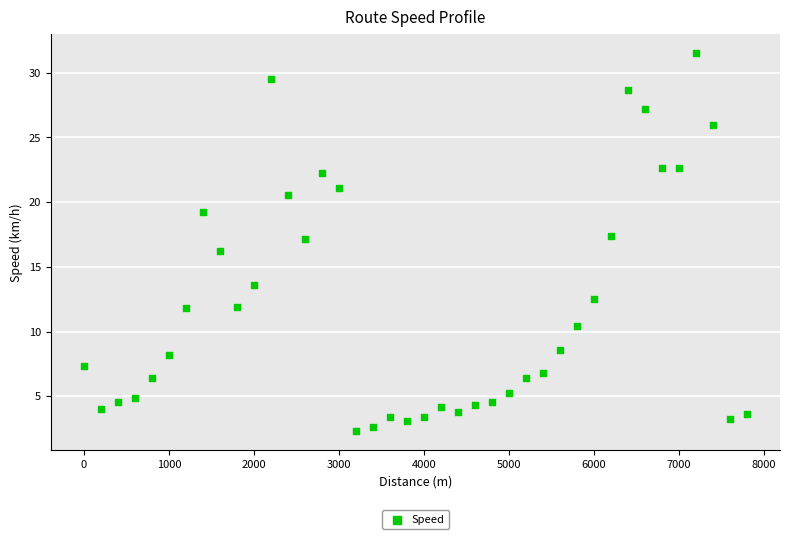

What is the range of Y values (max minus min)?

29.3